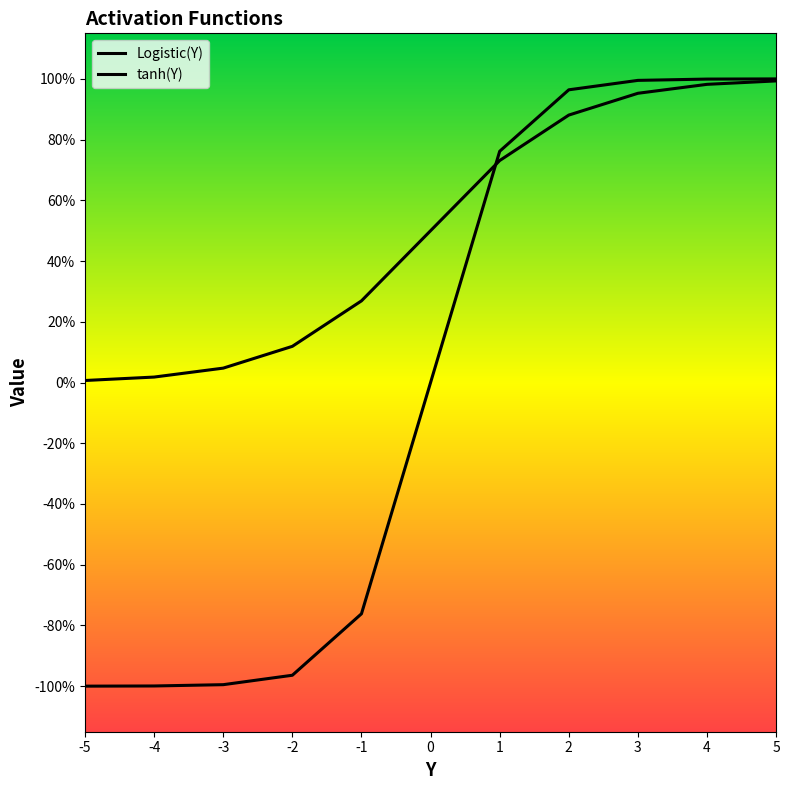

Reading left to right, what are all the values shown in this chart?

Logistic(Y): -5=0.0	-4=0.0	-3=0.0	-2=0.1	-1=0.3	0=0.5	1=0.7	2=0.9	3=1.0	4=1.0	5=1.0
tanh(Y): -5=-1.0	-4=-1.0	-3=-1.0	-2=-1.0	-1=-0.8	0=0.0	1=0.8	2=1.0	3=1.0	4=1.0	5=1.0